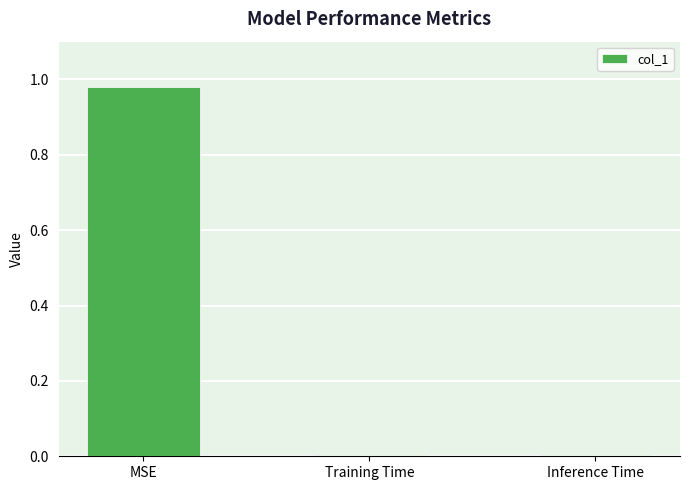

Which label corresponds to the largest value in the chart?

MSE